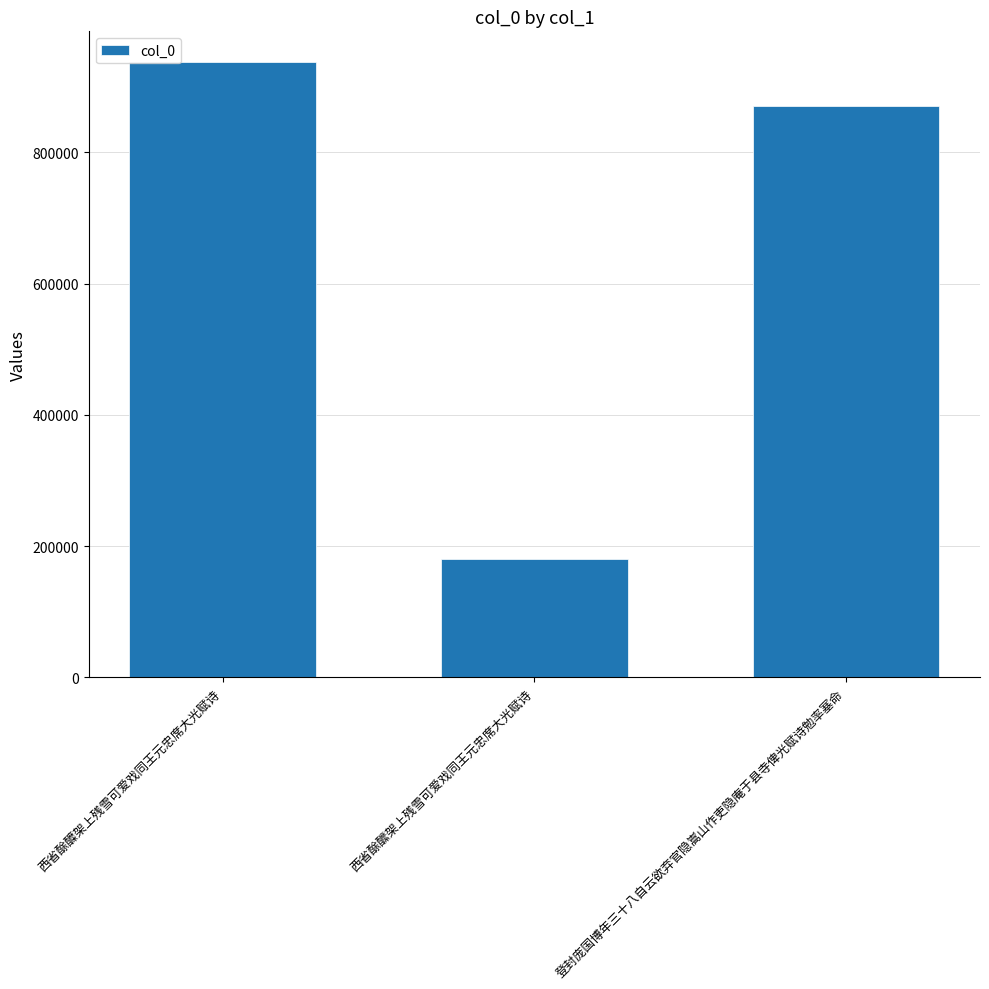

What value does the data have at 登封庞国博年三十八自云欲弃官隐嵩山作吏隐庵于县寺俾光赋诗勉率塞命?

870225